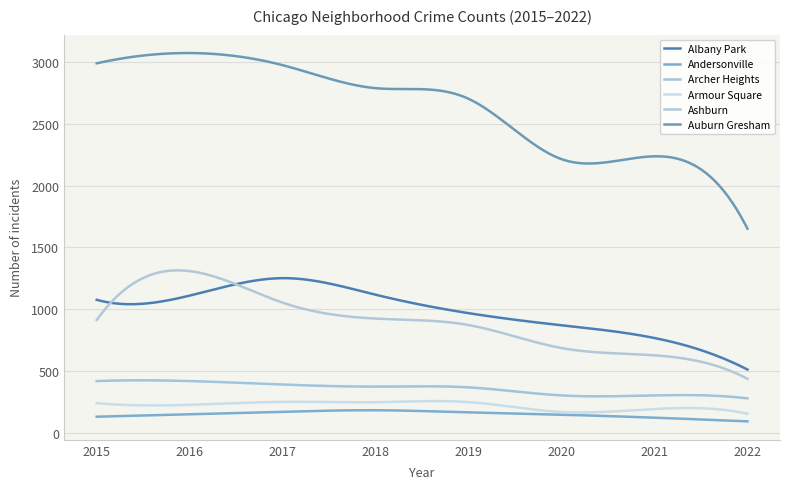

What is the highest value of the Armour Square series?

257.2